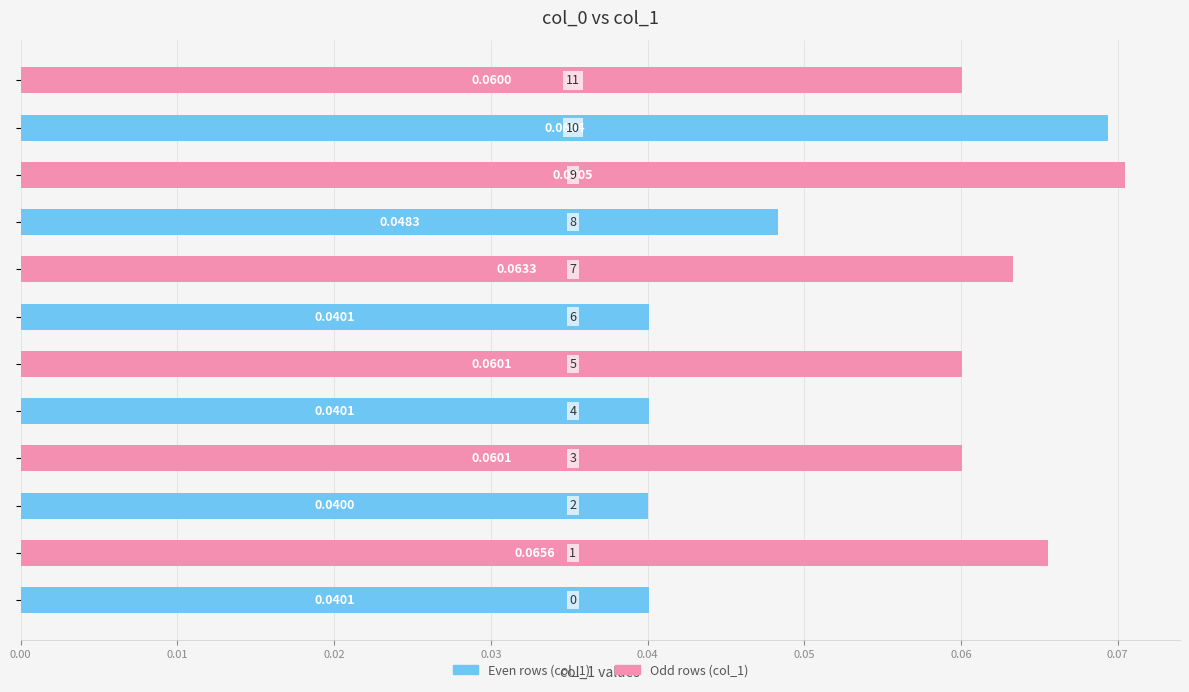

Count the number of categories in the chart.

12